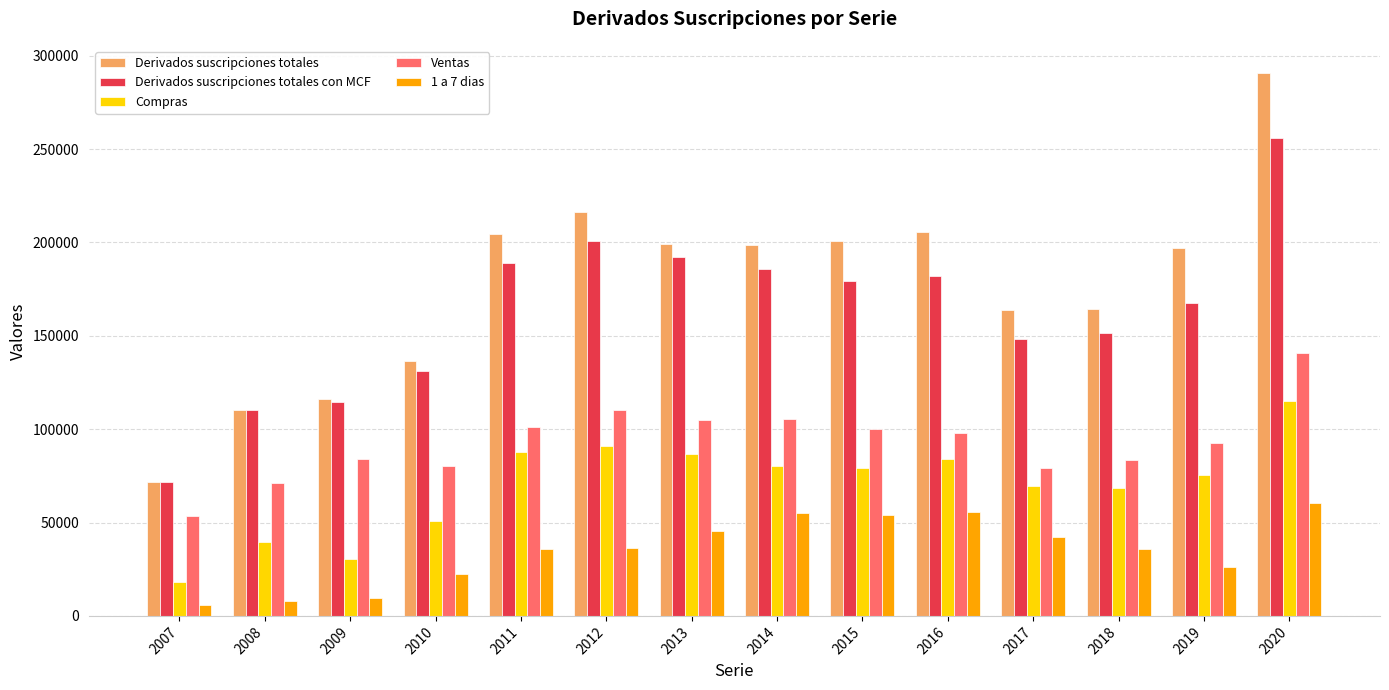

List the series in order of their peak value, highest first.

Derivados suscripciones totales, Derivados suscripciones totales con MCF, Ventas, Compras, 1 a 7 dias